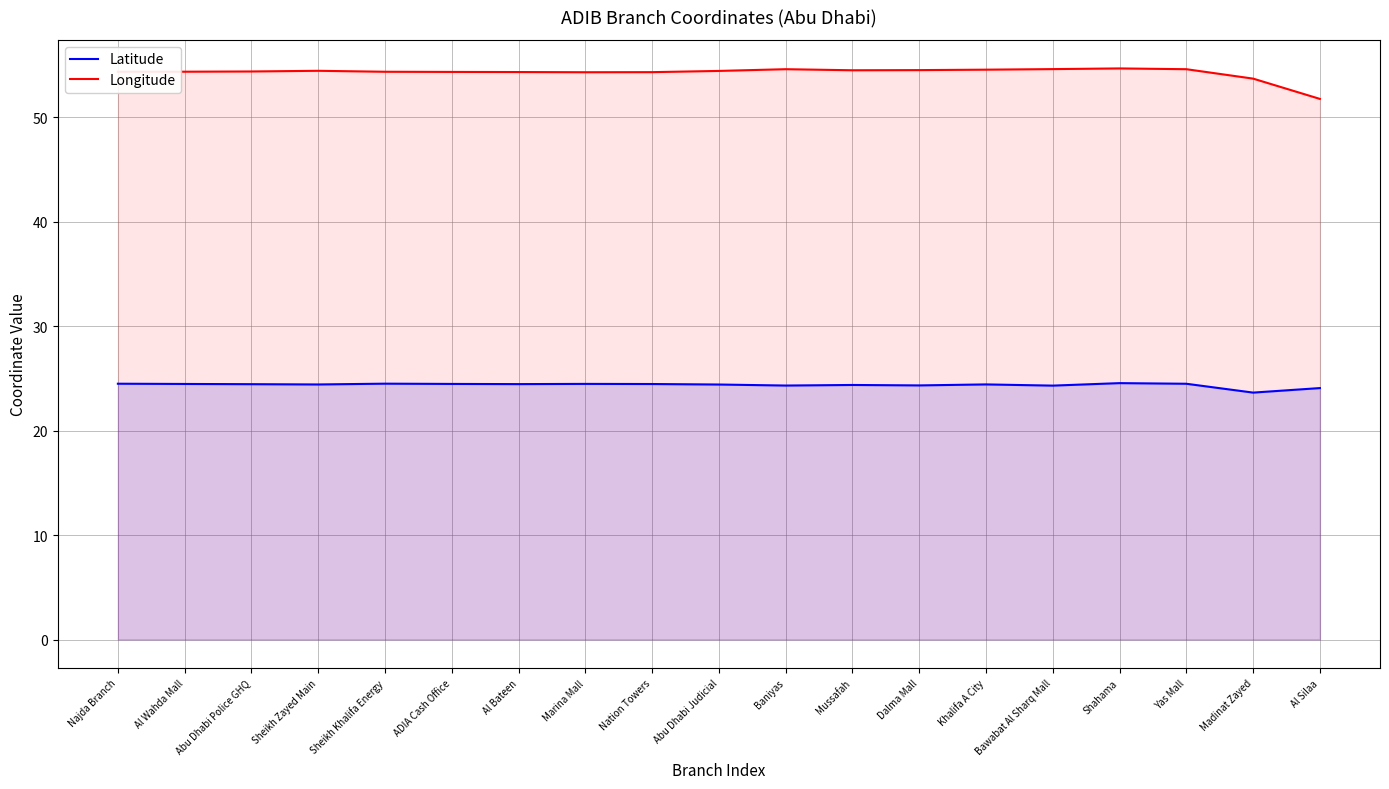

What is the label of the 15th point from the left?

Bawabat Al Sharq Mall